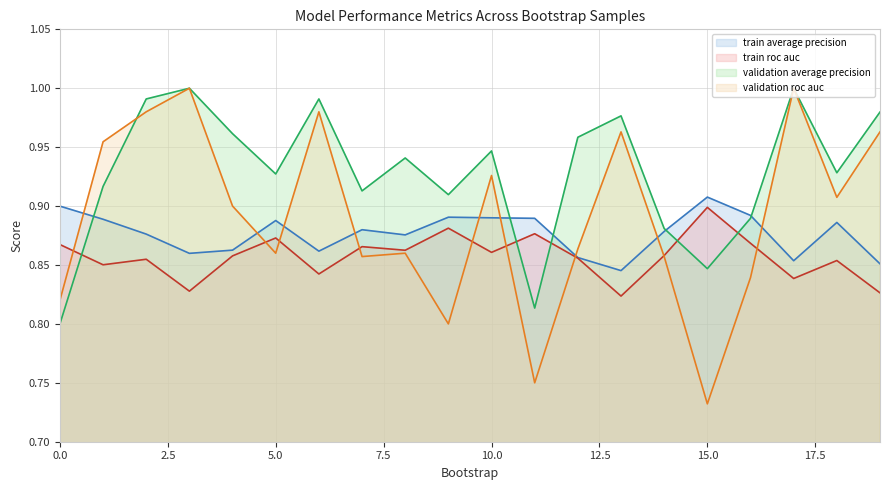

Which label corresponds to the smallest value in the chart?

15.0